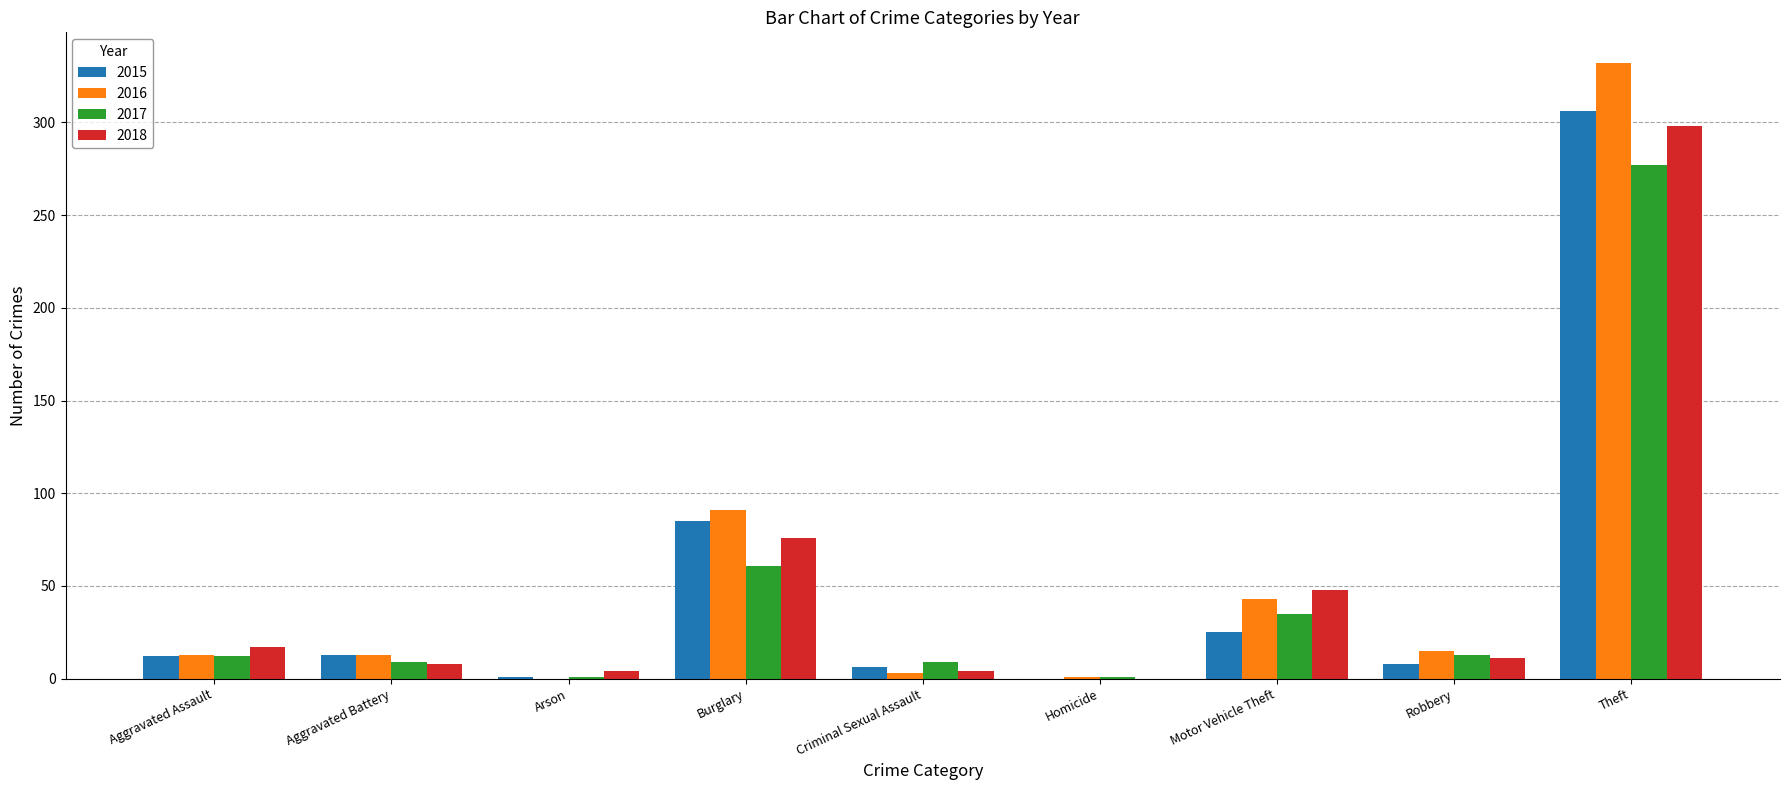

True or false: 2017 has a value of 35 at Motor Vehicle Theft.

True